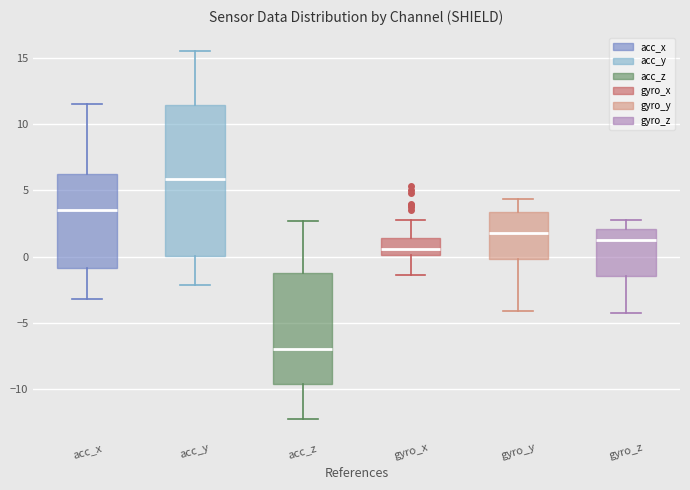

Reading left to right, read every box against the y-axis: the position of its median line, the range the box covers, and the ends of its whiskers. The values are not printed on the chart, so give them approximately, as read against the axis.

acc_x: median 3.5, box -1.0 to 6.0, whiskers -3.0 to 11.5
acc_y: median 6.0, box 0.0 to 11.5, whiskers -2.0 to 15.5
acc_z: median -7.0, box -9.5 to -1.5, whiskers -12.5 to 2.5
gyro_x: median 0.5, box 0.0 to 1.5, whiskers -1.5 to 3.0
gyro_y: median 2.0, box 0.0 to 3.5, whiskers -4.0 to 4.5
gyro_z: median 1.5, box -1.5 to 2.0, whiskers -4.0 to 3.0